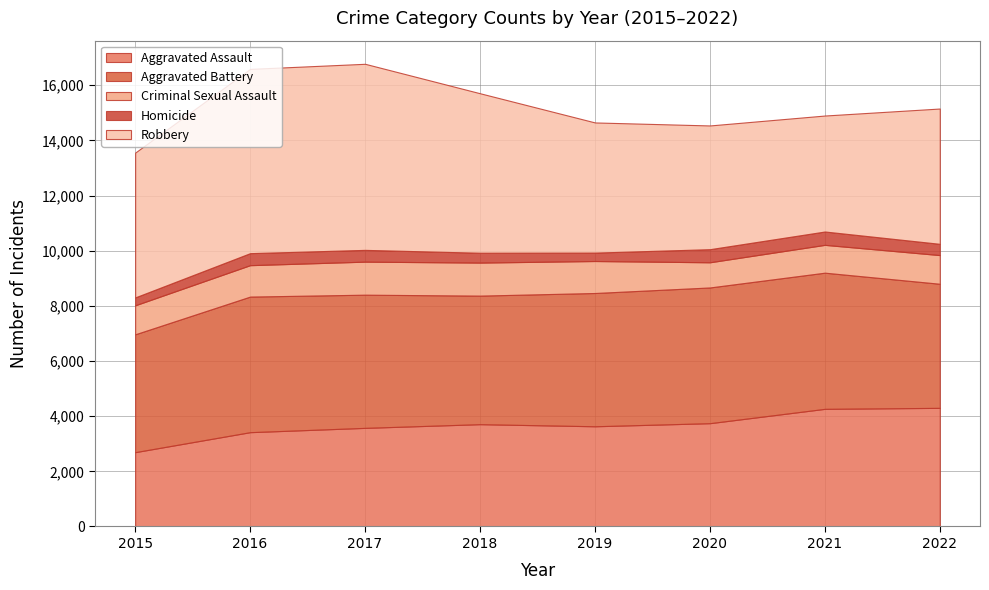

Reading left to right, extract all data points from this chart.

Aggravated Assault: 2015=2695	2016=3420	2017=3576	2018=3710	2019=3634	2020=3746	2021=4266	2022=4302
Aggravated Battery: 2015=4274	2016=4917	2017=4830	2018=4662	2019=4833	2020=4922	2021=4938	2022=4500
Criminal Sexual Assault: 2015=1051	2016=1139	2017=1198	2018=1198	2019=1160	2020=913	2021=1009	2022=1040
Homicide: 2015=287	2016=436	2017=427	2018=357	2019=305	2020=475	2021=484	2022=408
Robbery: 2015=5251	2016=6682	2017=6748	2018=5784	2019=4720	2020=4487	2021=4206	2022=4907